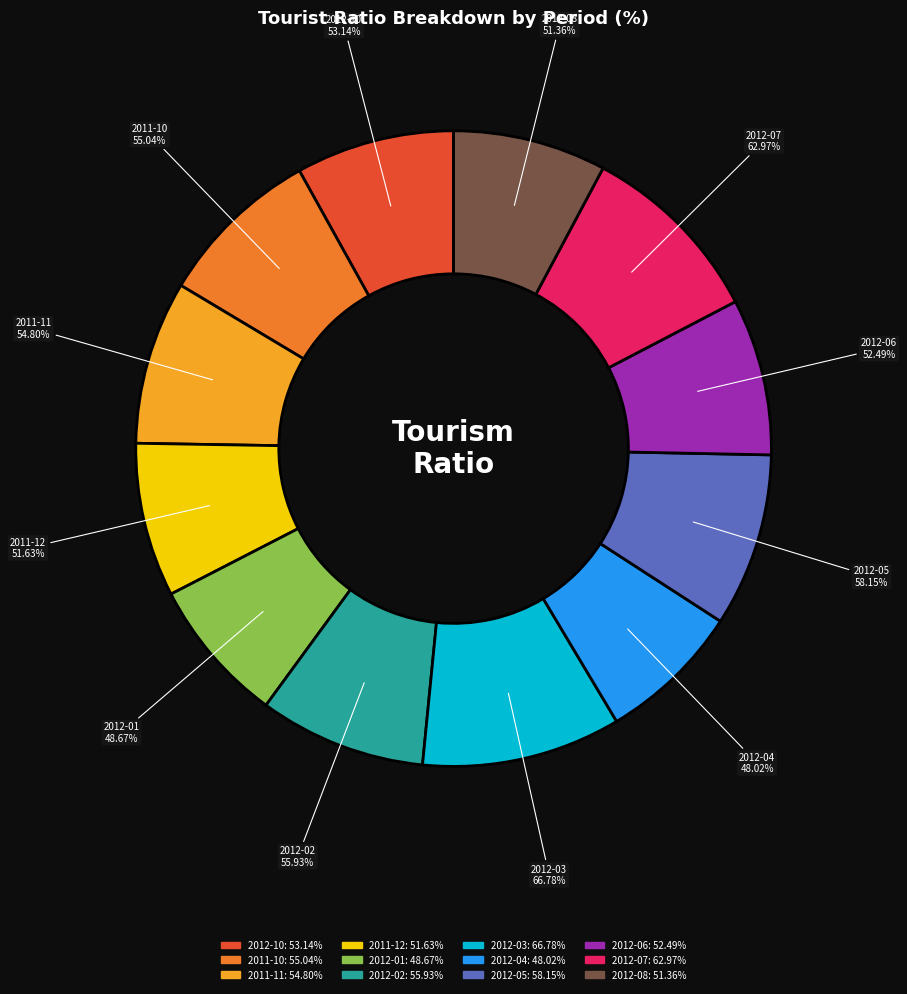

To the nearest percent, what is the combined percentage of 2012-04 and 2012-05?

16%